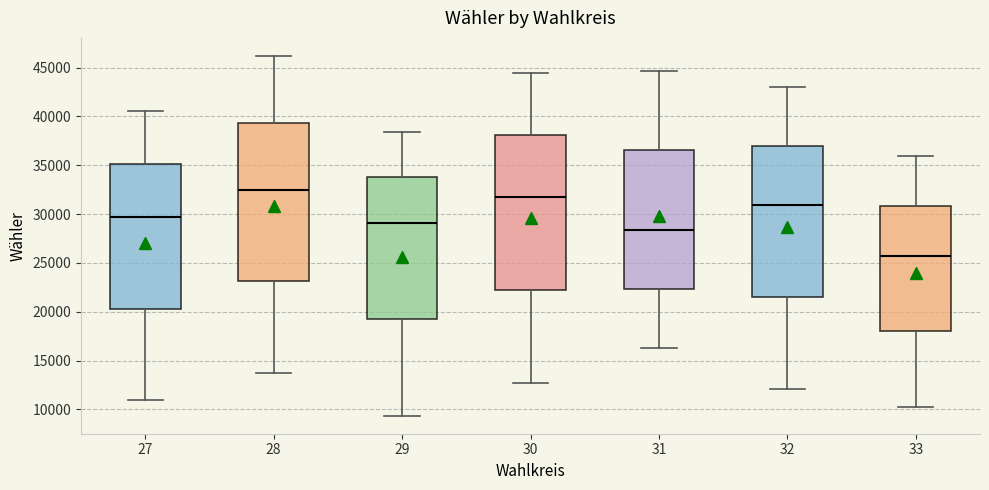

Where is the upper edge of the box at x = 33 on the y-axis? The values are not printed on the chart, so give them approximately, as read against the axis.

31000